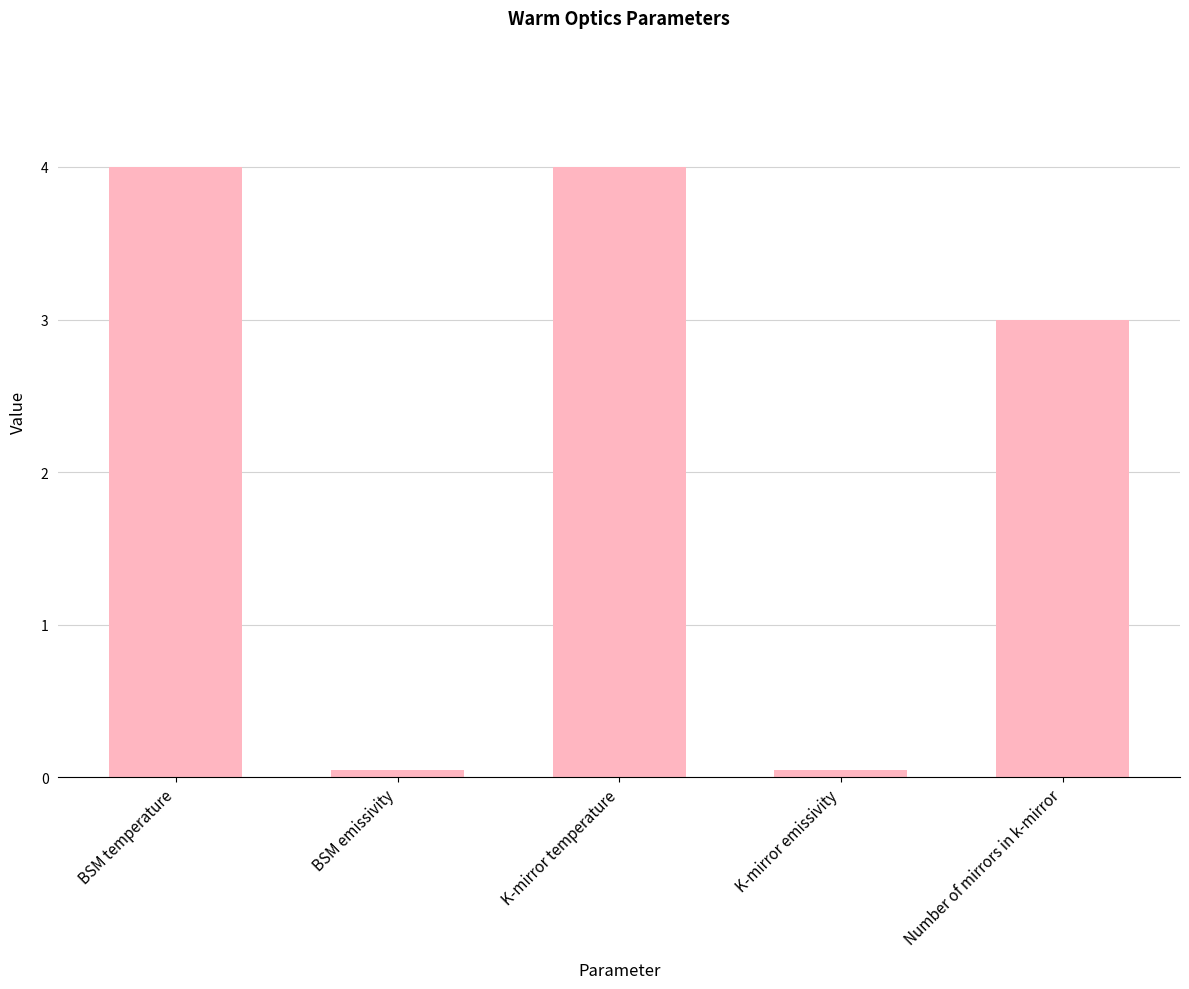

What is the maximum value shown in the chart?

4.0